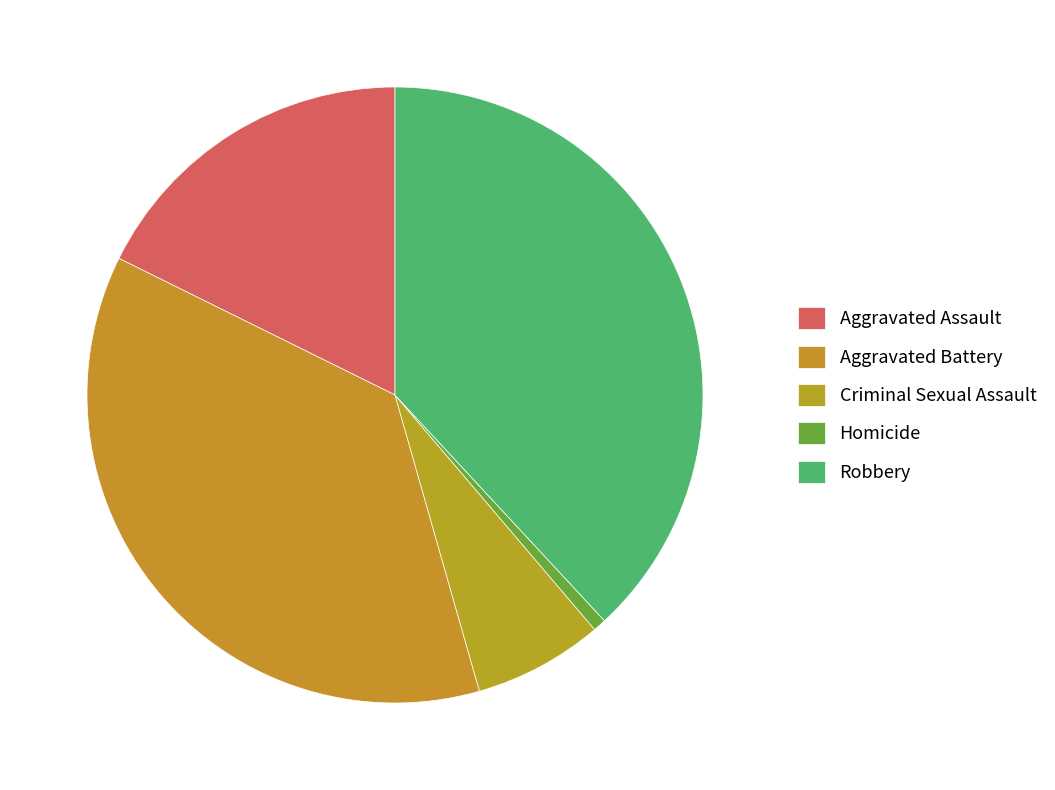

Is it true that Robbery is 38% of the pie?

True